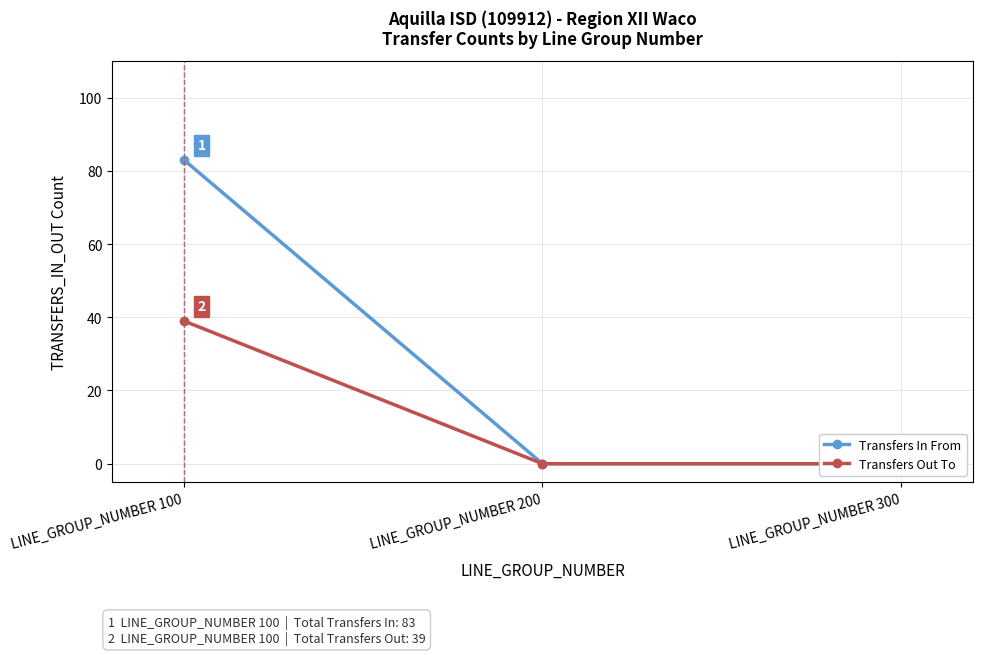

At which category is the sum across all series the highest?

LINE_GROUP_NUMBER 100